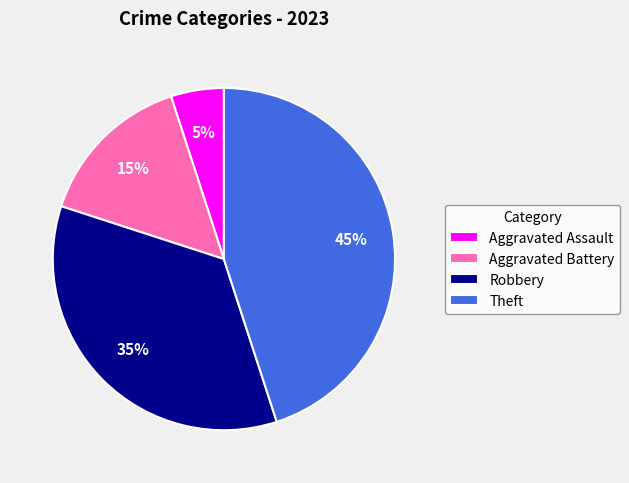

How many slices are in this pie chart?

4